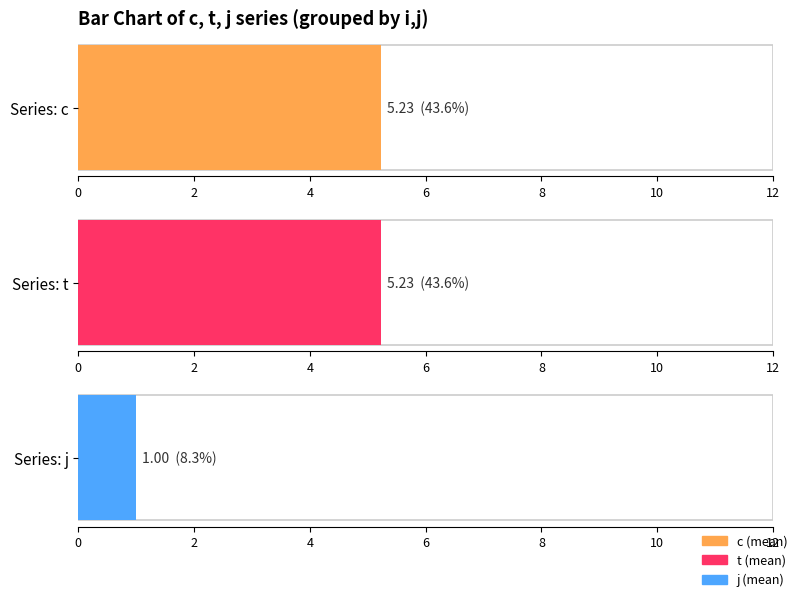

Is it true that t equals 4.1 at (2,1)?

False